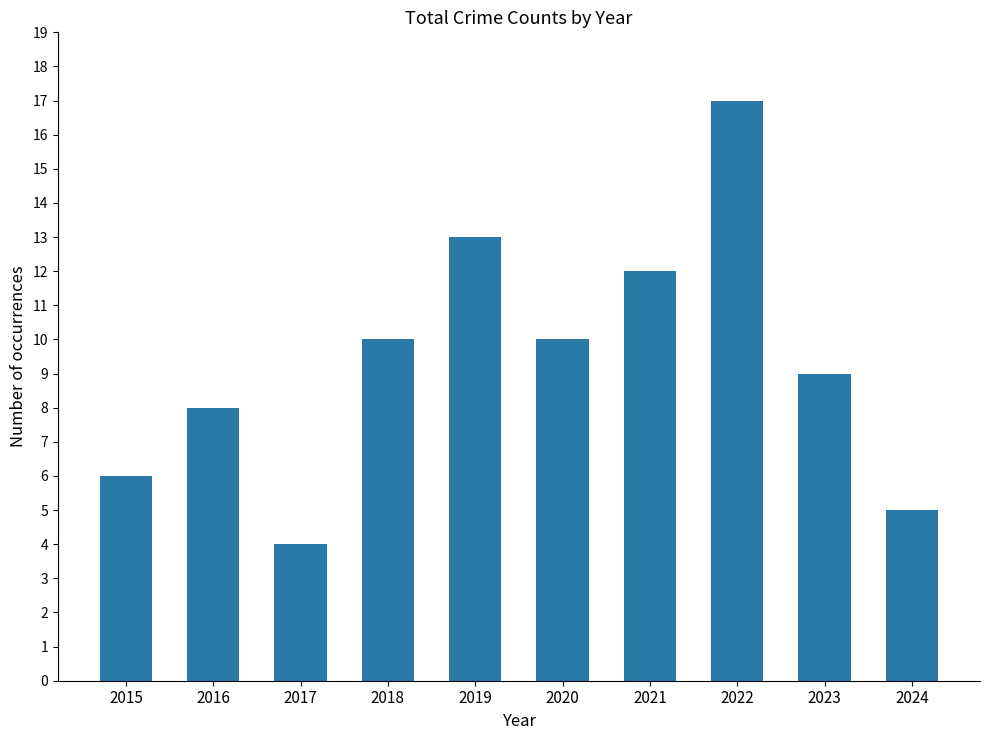

True or false: the data shows 22 at 2019.

False